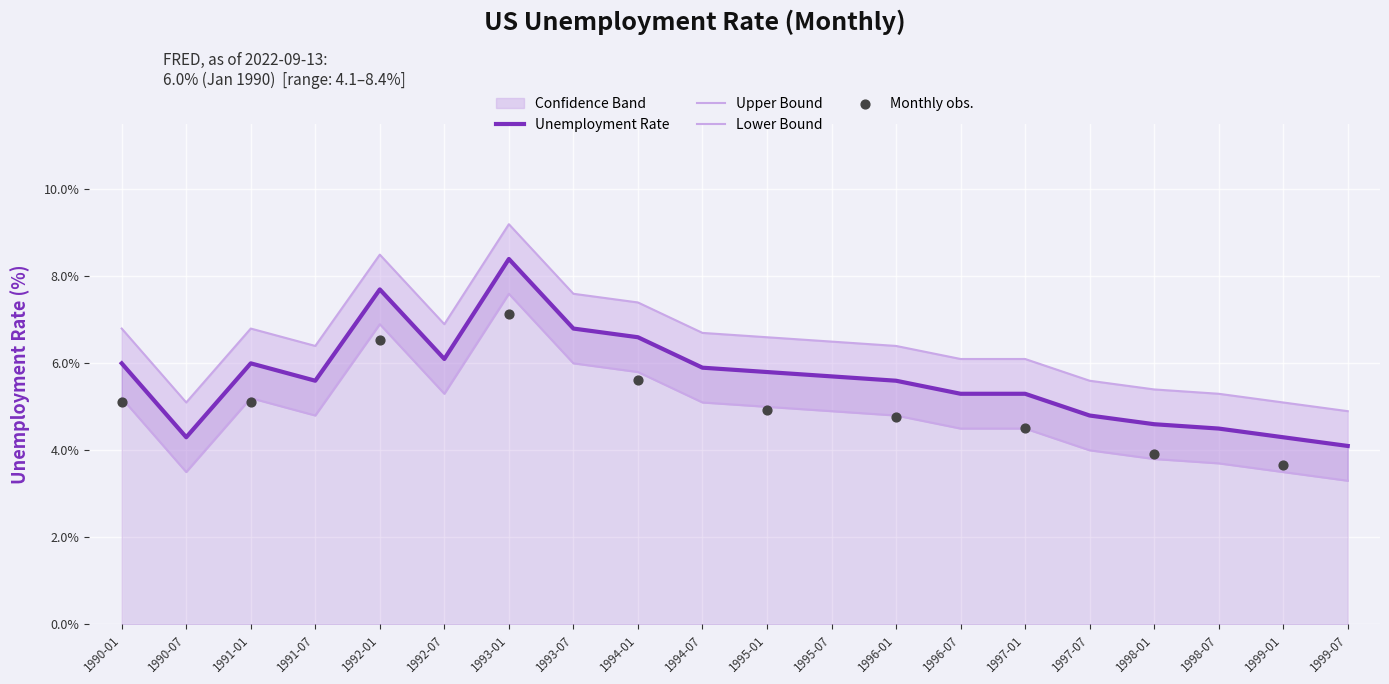

What is the total value across all series at 1997-01?

15.9